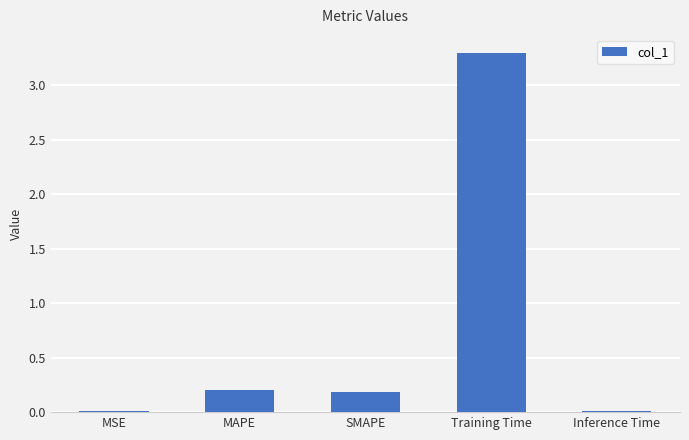

Is it true that the value at MSE is 0.0?

True